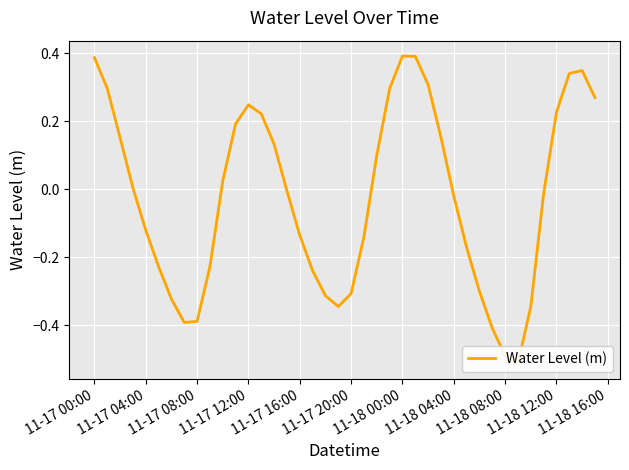

What is the maximum value shown in the chart?

0.4